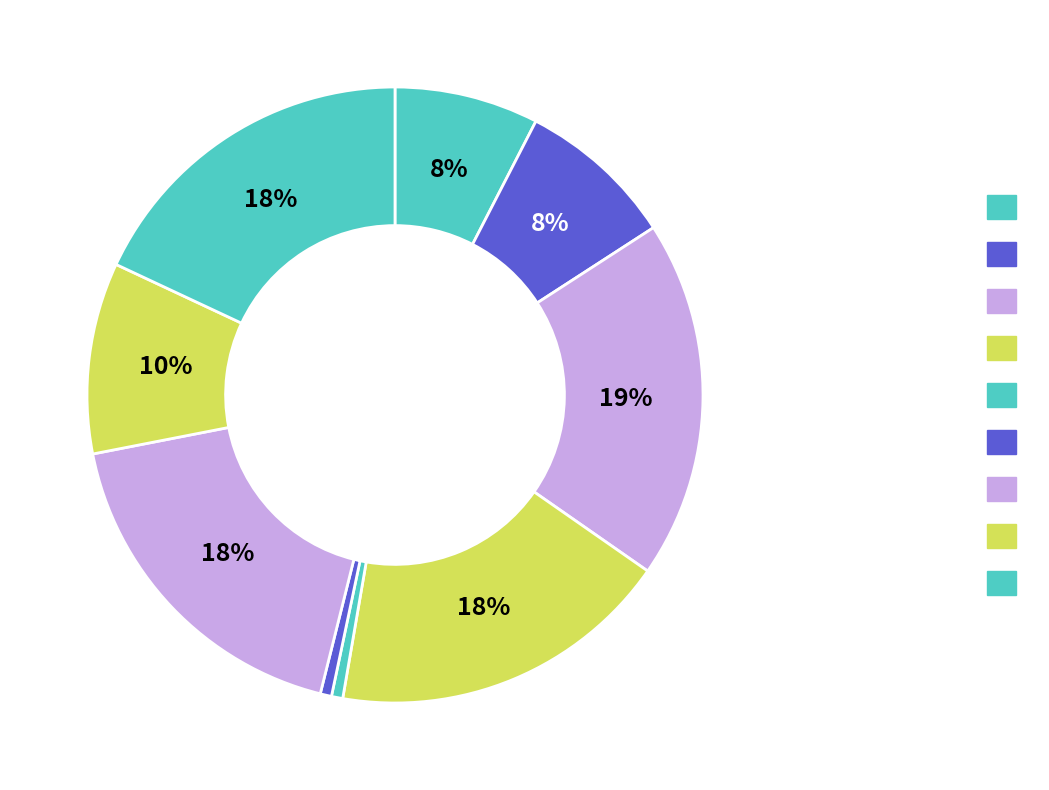

Count the number of slices in the pie.

9